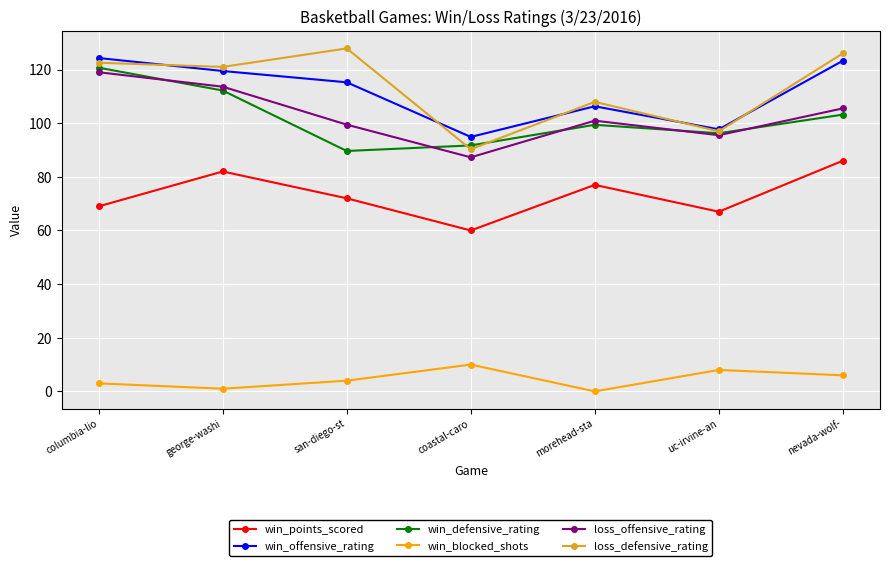

What position from the left is coastal-caro?

4